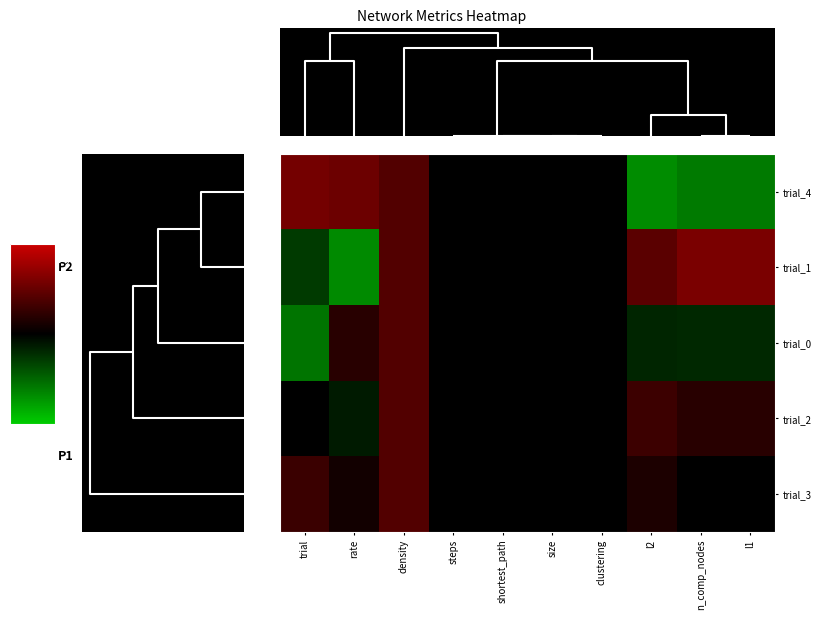

Reading right to left, what are all the values shown in this chart?

trial_4: l1=-1.5	n_comp_nodes=-1.5	l2=-1.7	clustering=0.0	size=0.0	shortest_path=0.0	steps=0.0	density=1.0	rate=1.3	trial=1.4
trial_1: l1=1.5	n_comp_nodes=1.5	l2=1.1	clustering=0.0	size=0.0	shortest_path=0.0	steps=0.0	density=1.0	rate=-1.7	trial=-0.7
trial_0: l1=-0.5	n_comp_nodes=-0.5	l2=-0.4	clustering=0.0	size=0.0	shortest_path=0.0	steps=0.0	density=1.0	rate=0.5	trial=-1.4
trial_2: l1=0.5	n_comp_nodes=0.5	l2=0.7	clustering=0.0	size=0.0	shortest_path=0.0	steps=0.0	density=1.0	rate=-0.3	trial=0.0
trial_3: l1=0.0	n_comp_nodes=0.0	l2=0.3	clustering=0.0	size=0.0	shortest_path=0.0	steps=0.0	density=1.0	rate=0.2	trial=0.7